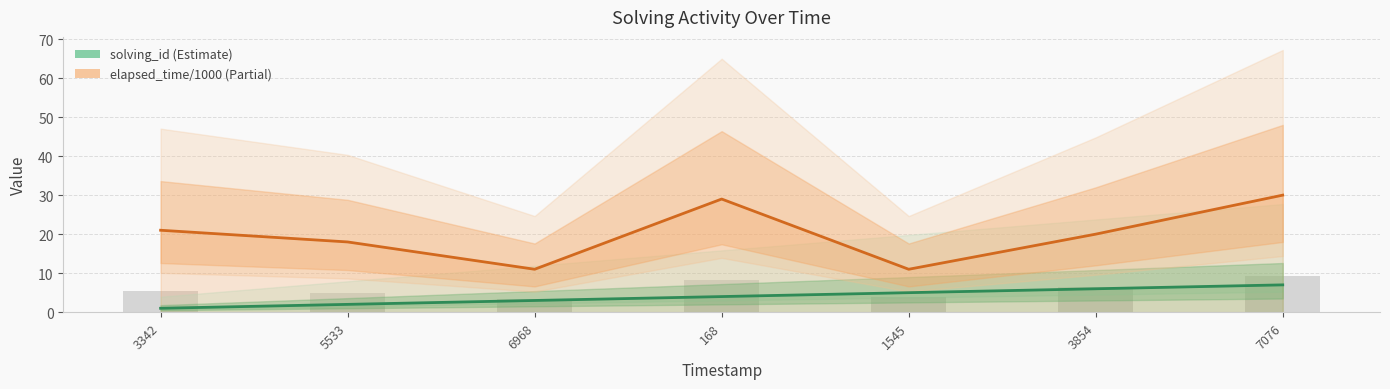

At which category is the sum across all series the highest?

7076